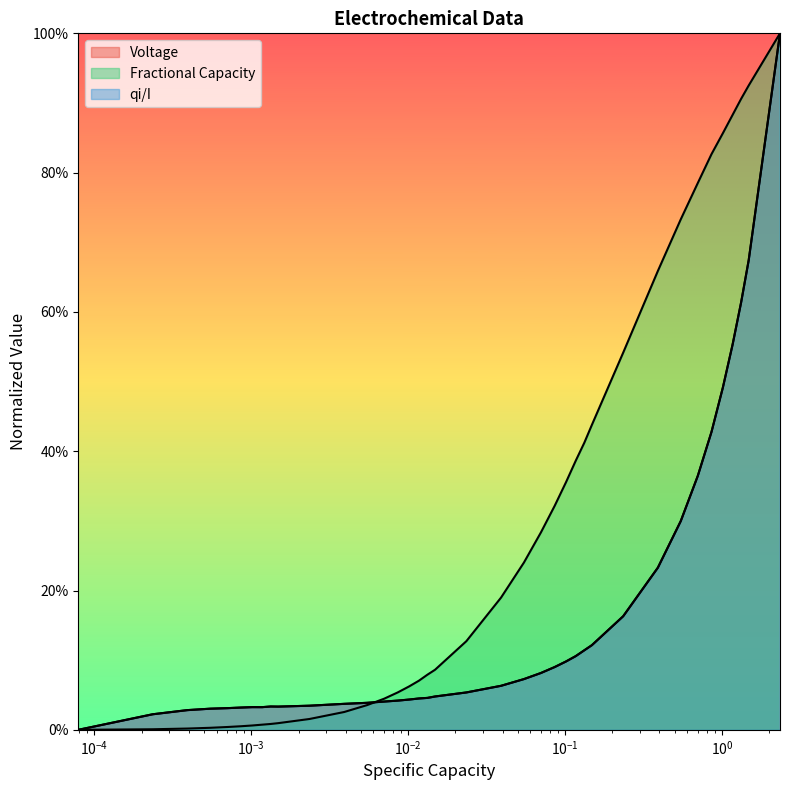

What is the sum of all qi/I values?

6.3